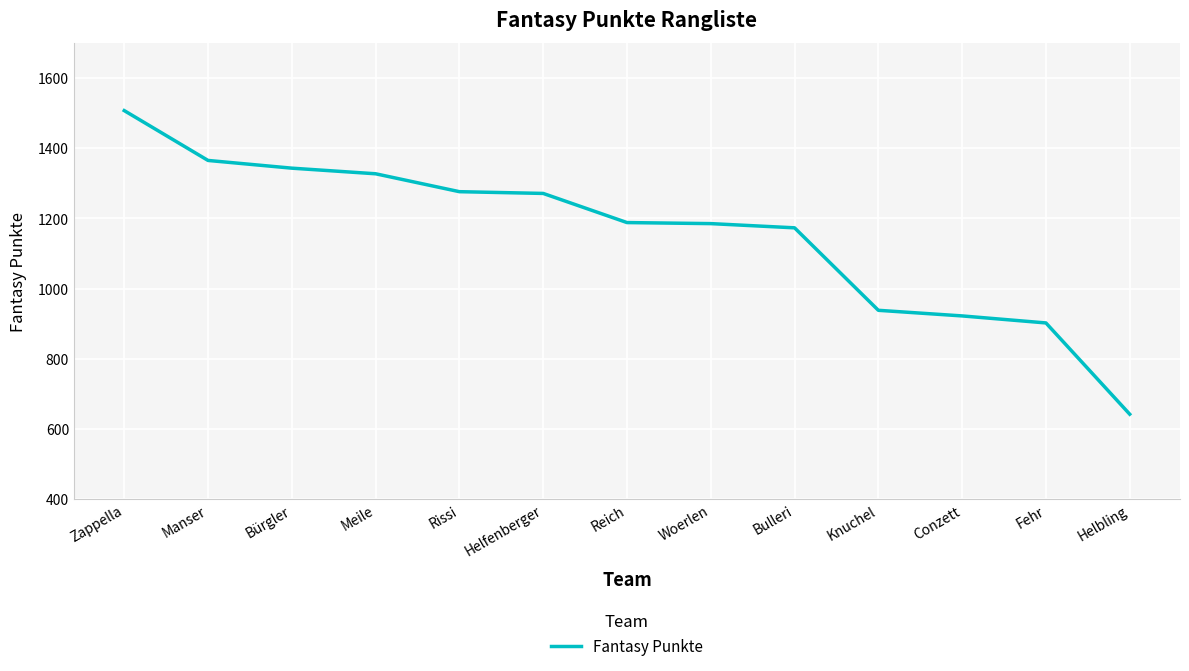

How many lines are shown in the chart?

1